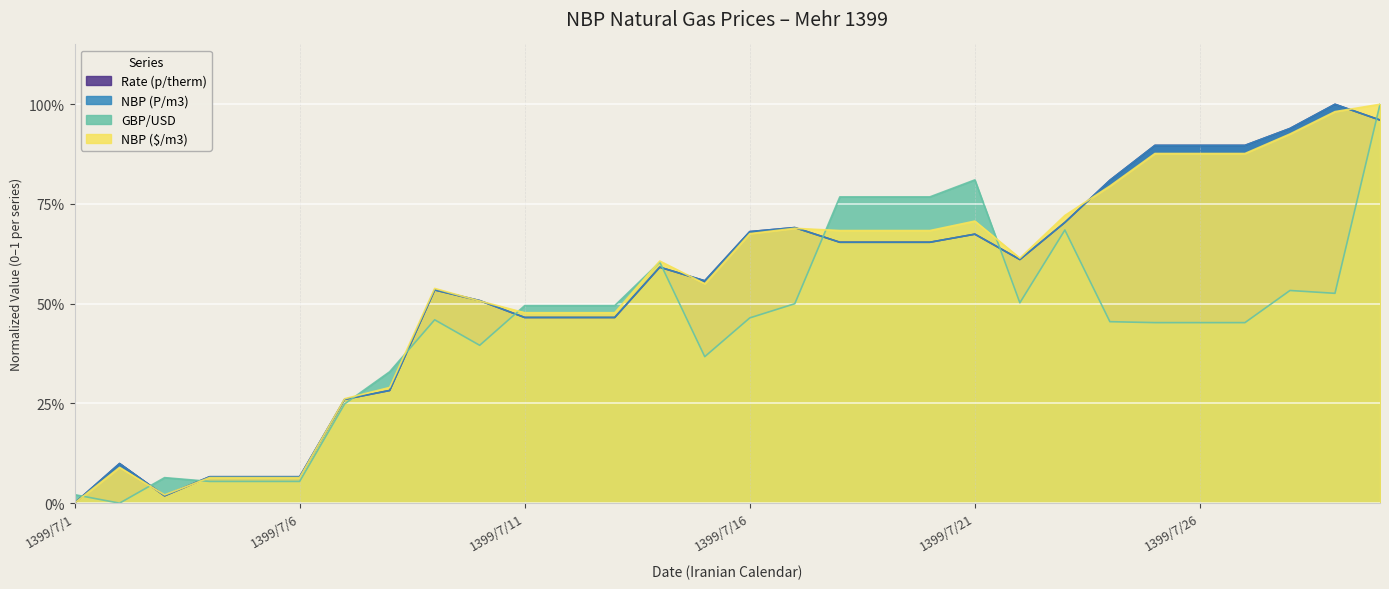

What are all the series names shown in the legend?

Rate (p/therm), NBP (P/m3), GBP/USD, NBP ($/m3)